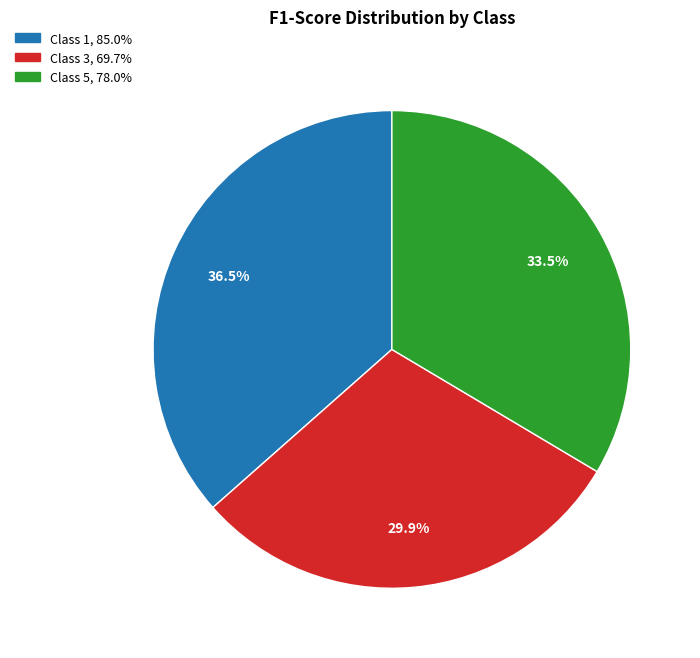

Is there a majority slice in this chart?

No